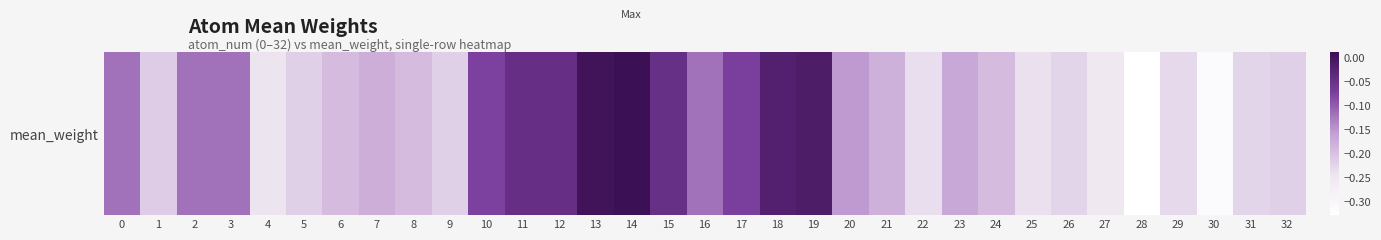

Reading left to right, transcribe all the data shown in this chart.

0=-0.1	1=-0.2	2=-0.1	3=-0.1	4=-0.2	5=-0.2	6=-0.2	7=-0.2	8=-0.2	9=-0.2	10=-0.1	11=-0.0	12=-0.0	13=0.0	14=0.0	15=-0.0	16=-0.1	17=-0.1	18=-0.0	19=-0.0	20=-0.2	21=-0.2	22=-0.2	23=-0.2	24=-0.2	25=-0.2	26=-0.2	27=-0.3	28=-0.3	29=-0.2	30=-0.3	31=-0.2	32=-0.2